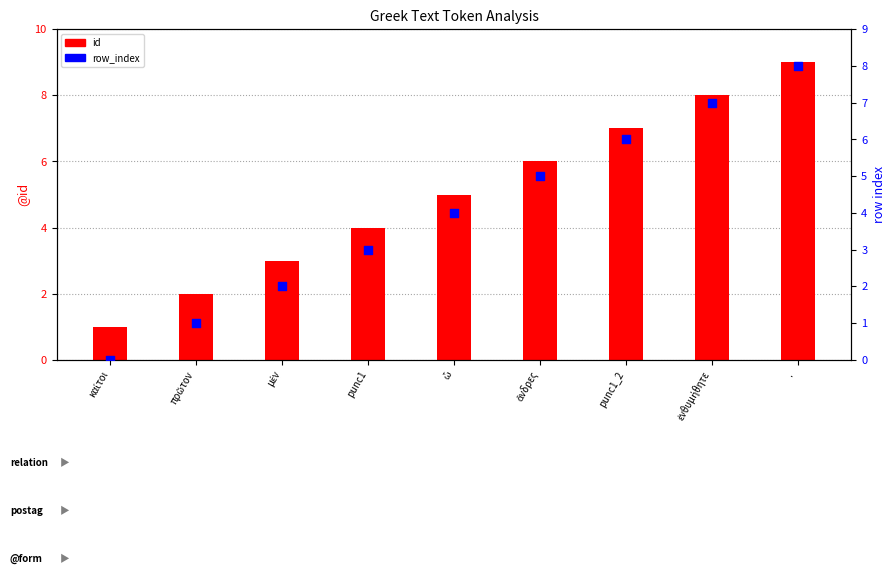

What is the total value across all series at punc1_2?

13